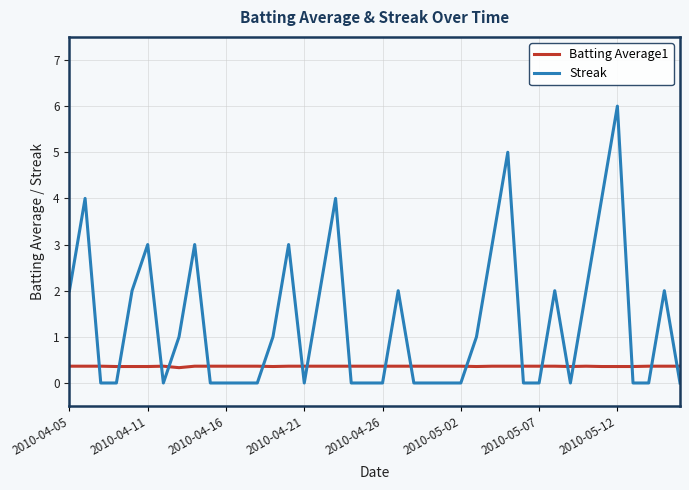

Rank the series by their maximum value, from lowest to highest.

Batting Average1, Streak